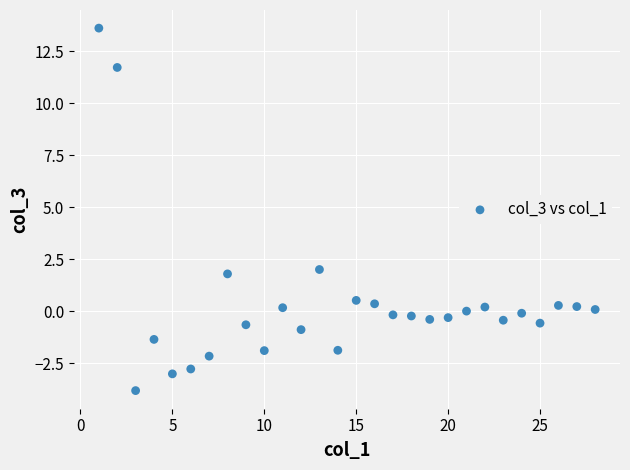

What is the range of Y values (max minus min)?

17.4